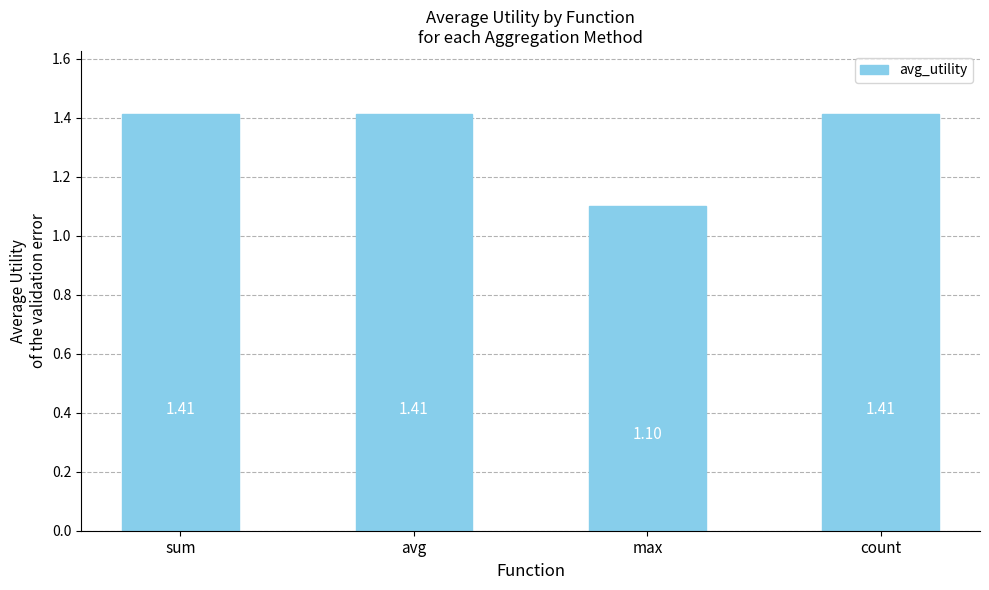

What is the difference between the values at count and max?

0.3